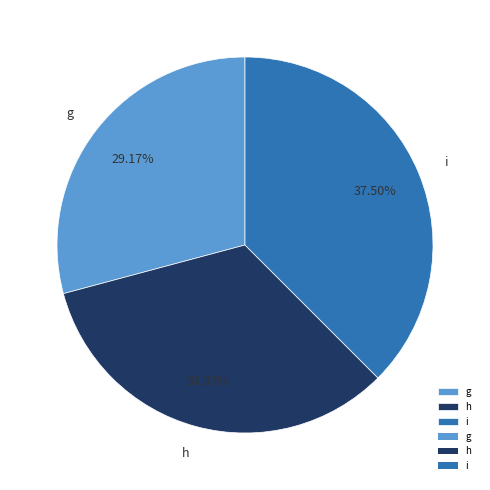

Which category has the biggest portion of the pie?

i